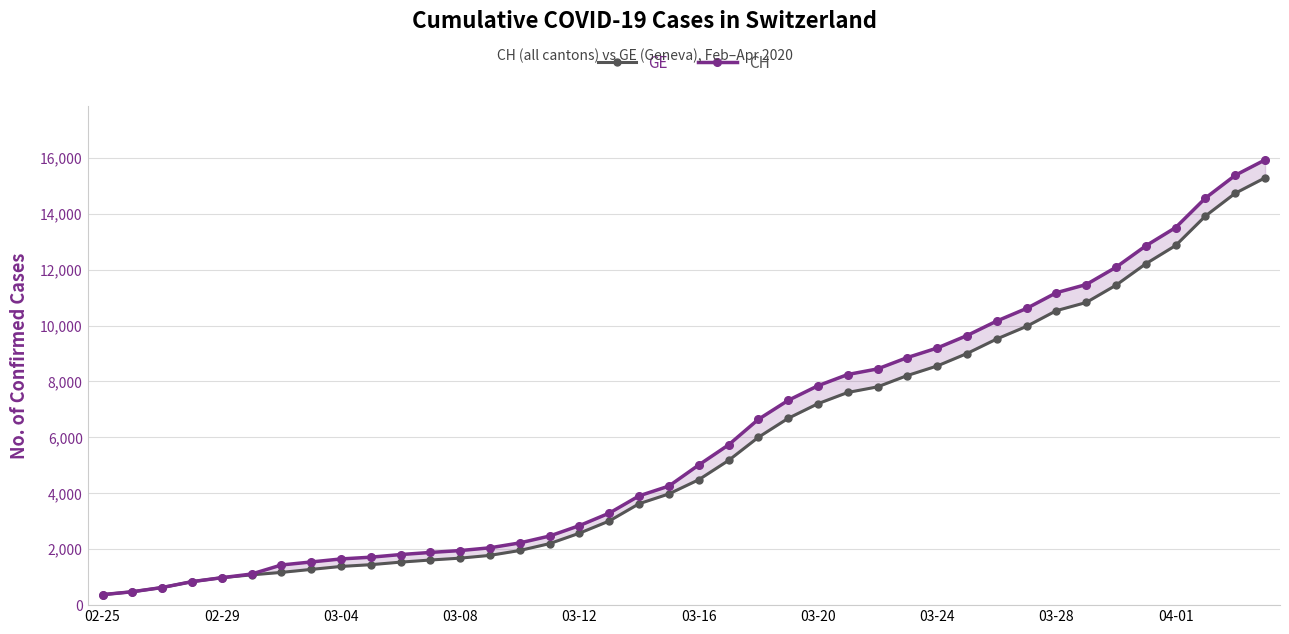

What is the smallest value displayed?

375